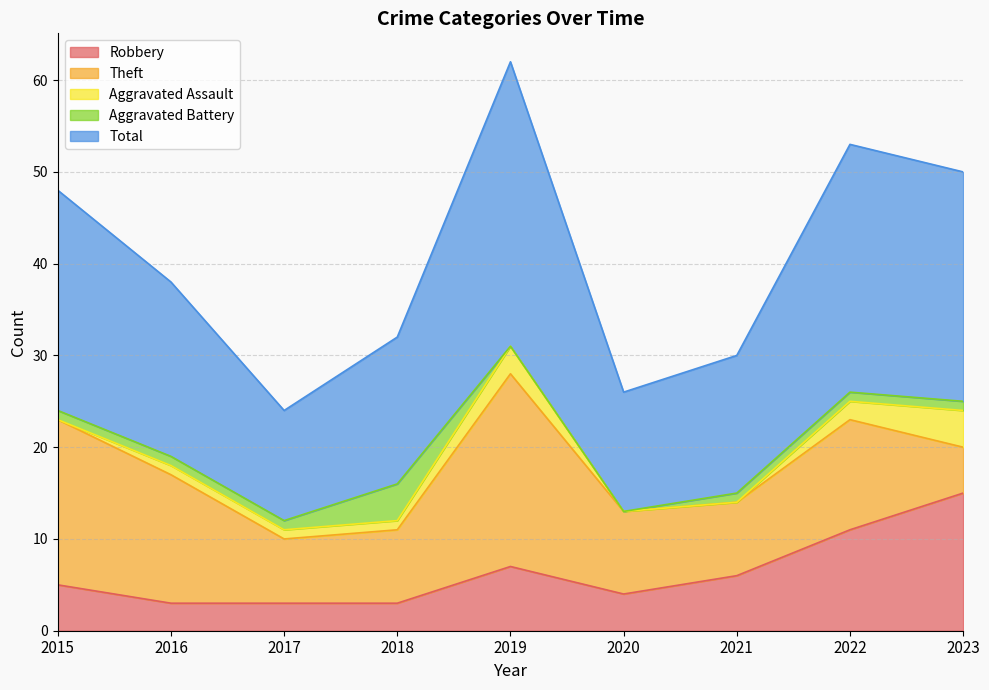

At which category is the sum across all series the highest?

2019